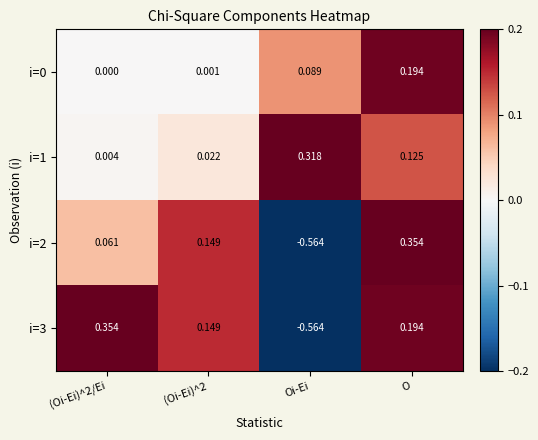

At which category is the sum across all series the highest?

O